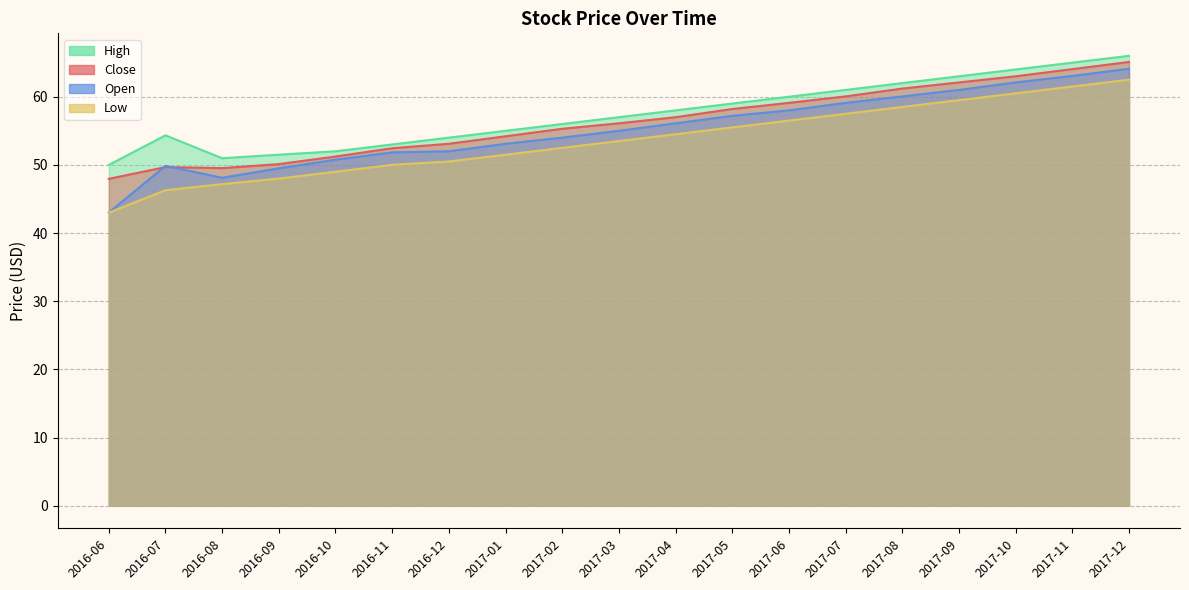

Reading left to right, list all the values displayed in this chart.

Close: 48.0	49.7	49.5	50.1	51.2	52.5	53.1	54.2	55.3	56.1	57.0	58.2	59.1	60.0	61.2	62.1	63.0	64.0	65.1
Open: 43.0	49.9	48.1	49.5	50.8	51.8	52.0	53.1	54.0	55.0	56.1	57.2	58.0	59.1	60.0	61.0	62.1	63.0	64.1
High: 50.0	54.3	51.0	51.5	52.0	53.0	54.0	55.0	56.0	57.0	58.0	59.0	60.0	61.0	62.0	63.0	64.0	65.0	66.0
Low: 43.0	46.3	47.2	48.0	49.0	50.0	50.5	51.5	52.5	53.5	54.5	55.5	56.5	57.5	58.5	59.5	60.5	61.5	62.5